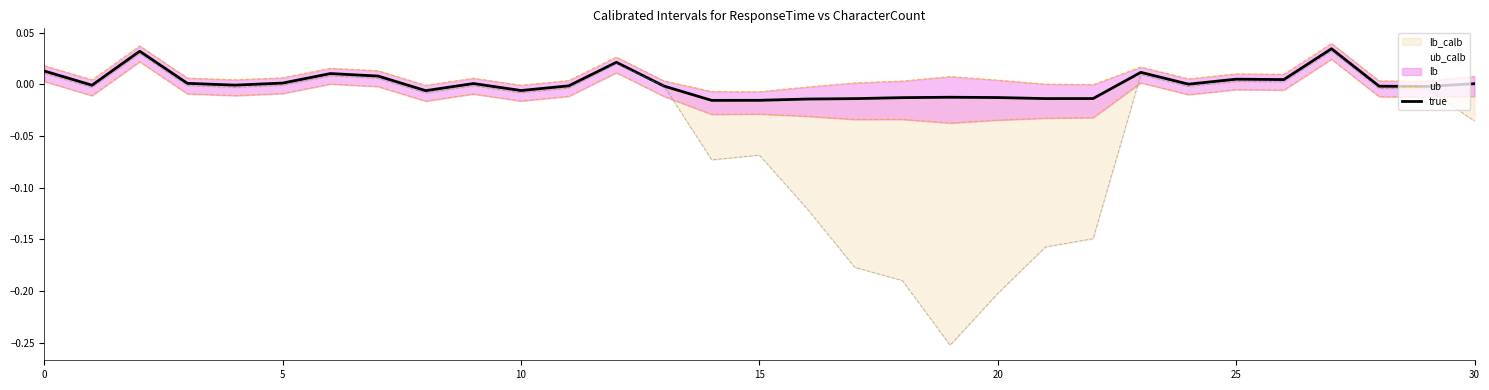

How many positive values does the true series have?

14